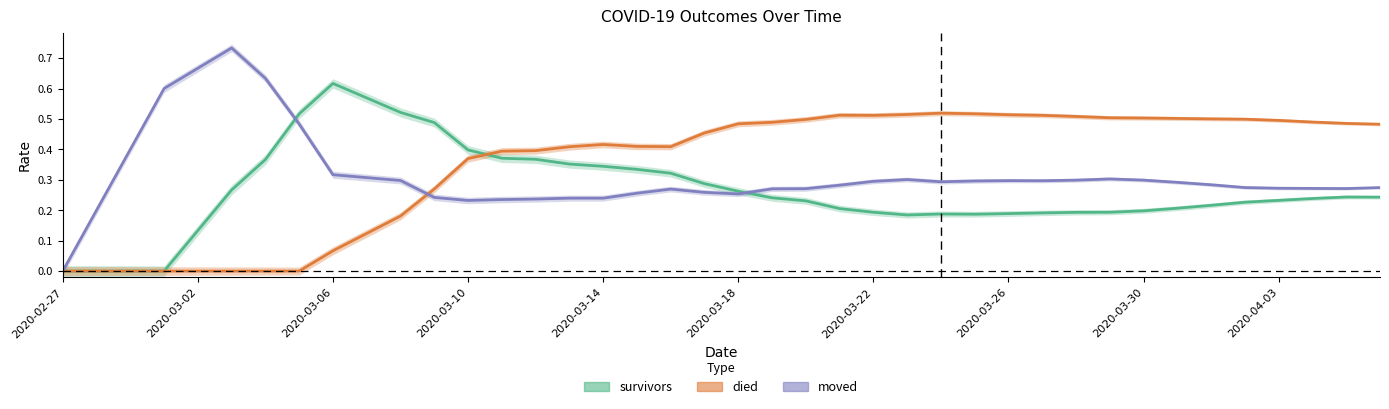

Which series changed the most between 17 and 38?

survivors